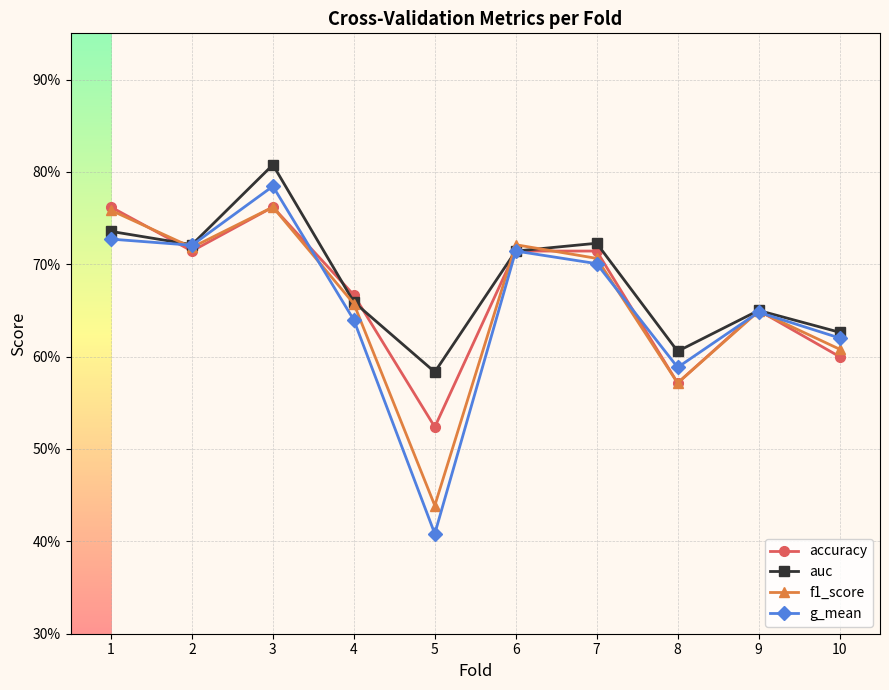

What are all the series names shown in the legend?

accuracy, auc, f1_score, g_mean